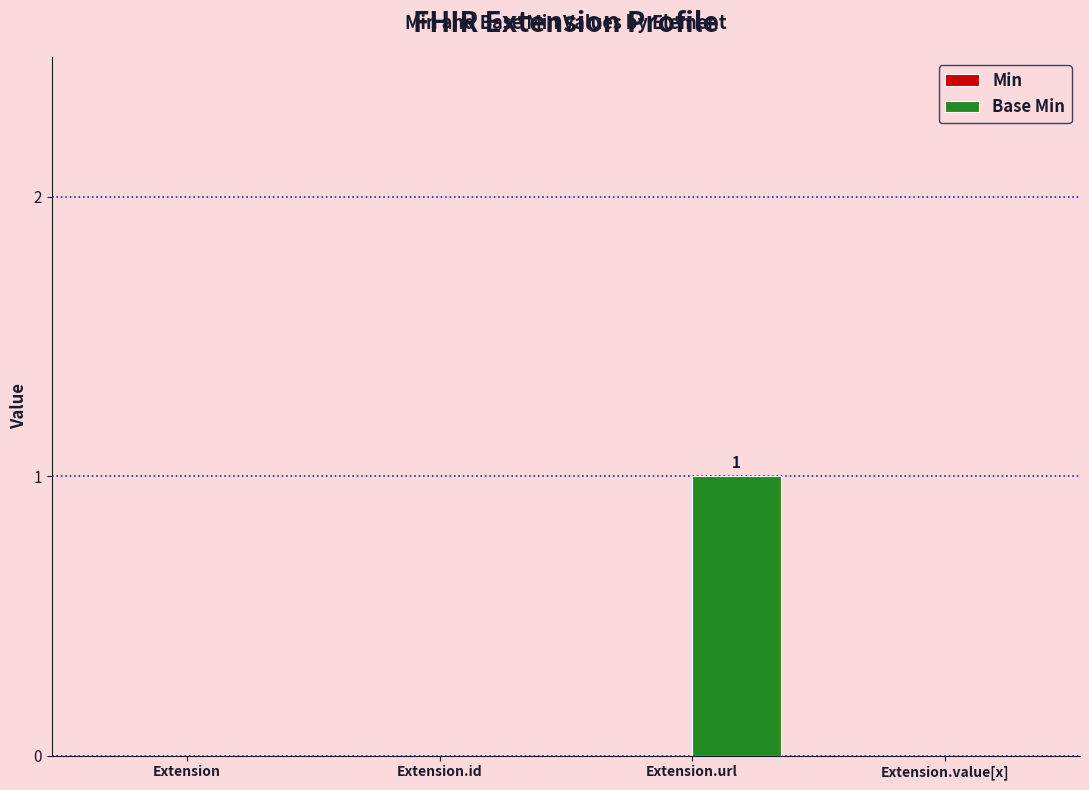

At which category does the chart reach its peak across all series?

Extension.url